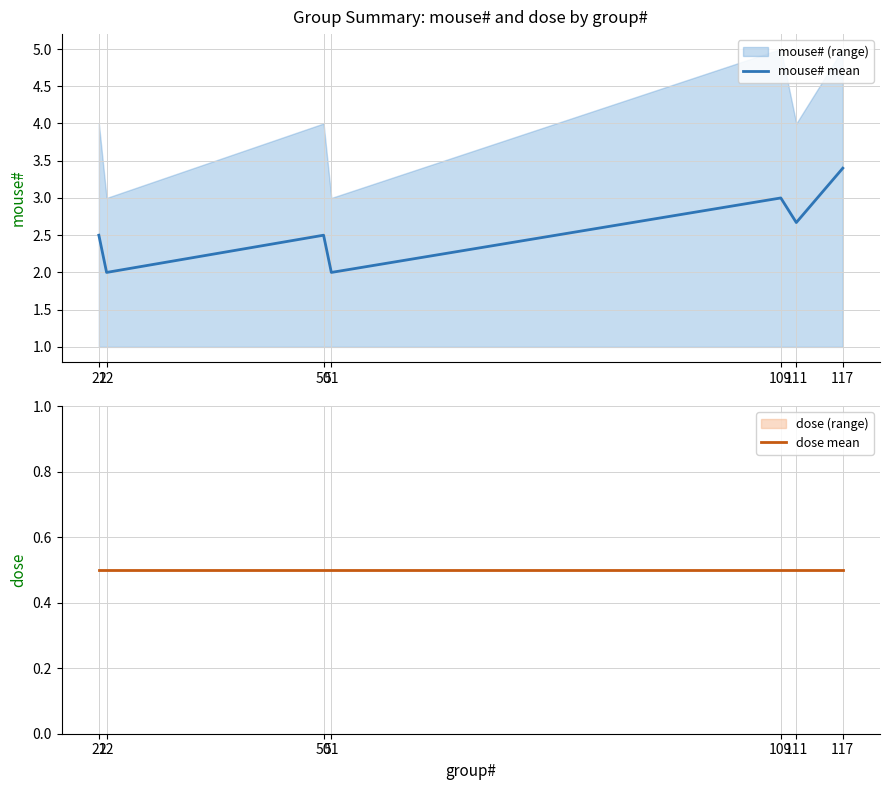

What is the value of the dose mean point at the 6th from the left?

0.5